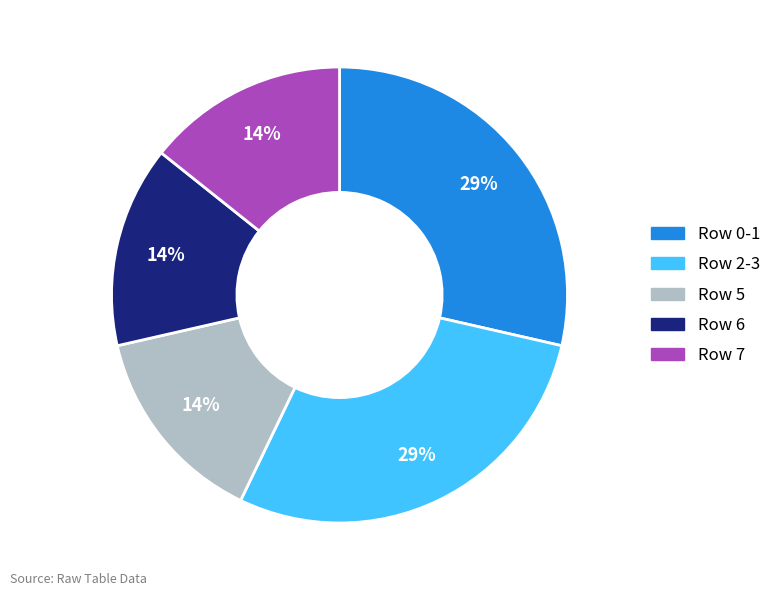

Does any single category account for the majority?

No